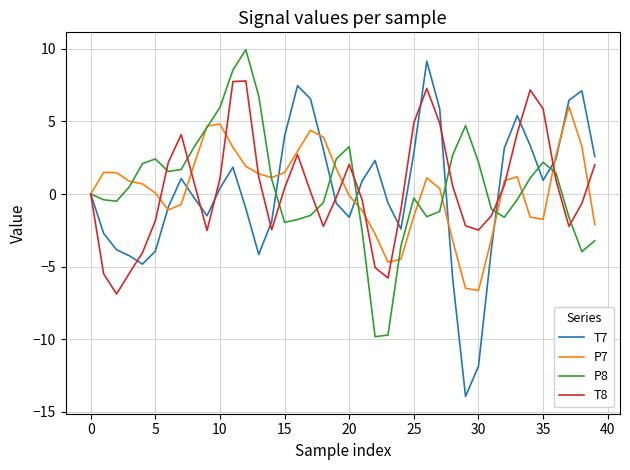

Does the chart display data point markers on the line(s)?

No